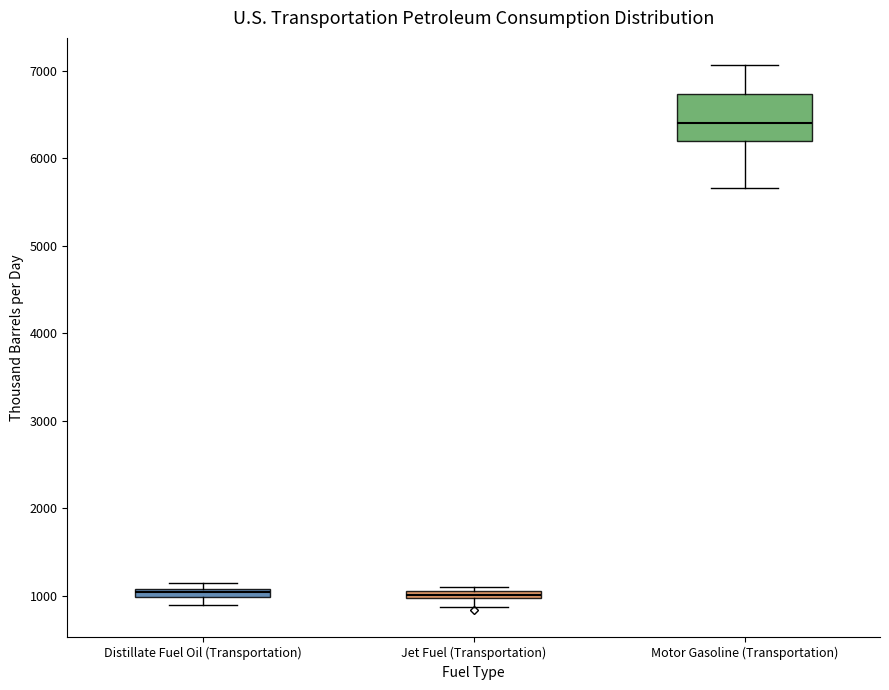

Where is the upper edge of the box for Distillate Fuel Oil (Transportation) on the y-axis? The values are not printed on the chart, so give them approximately, as read against the axis.

1100